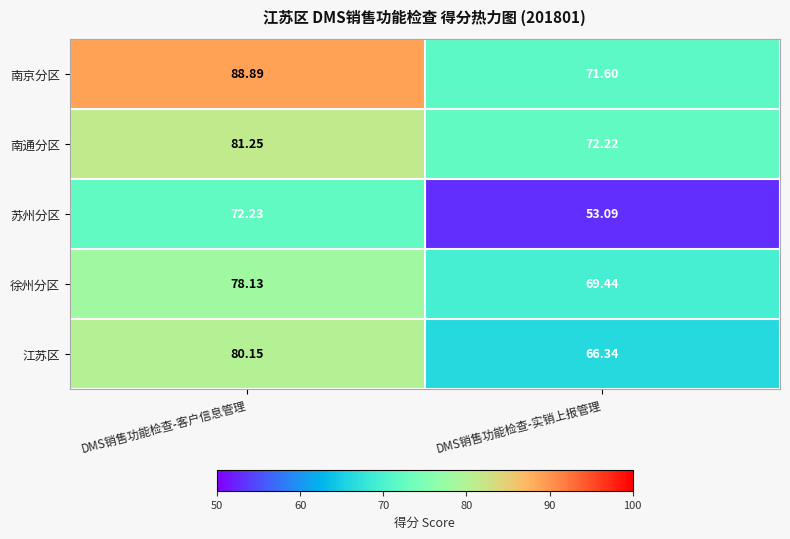

Which series has the widest spread of values?

苏州分区